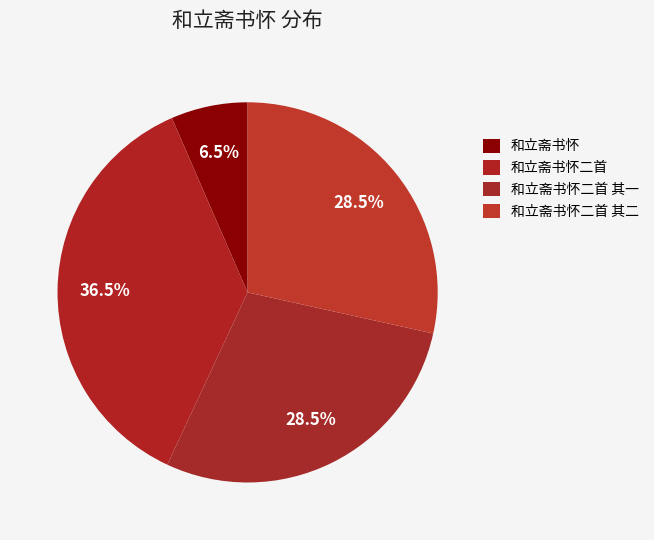

True or false: 和立斋书怀 accounts for 7% of the total.

True